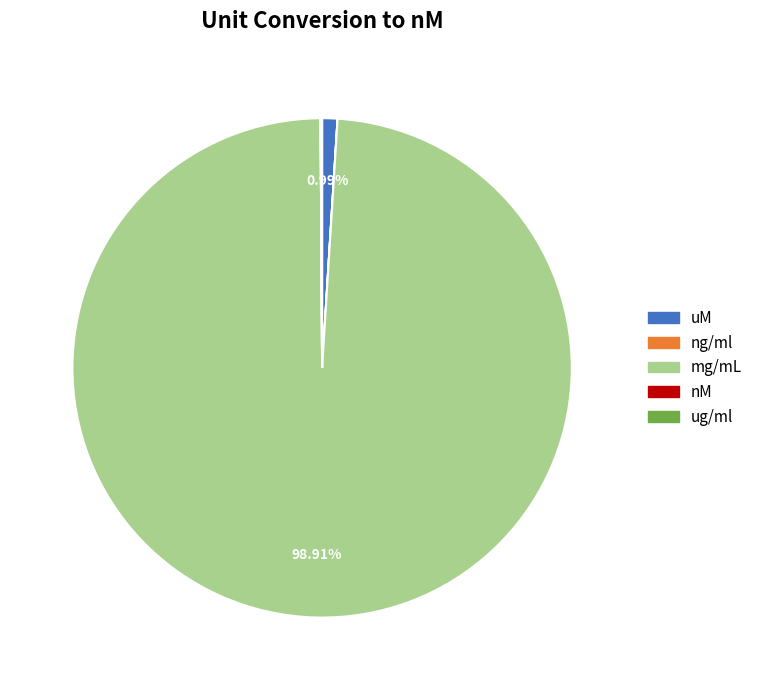

To the nearest percent, what percentage of the pie is mg/mL?

99%